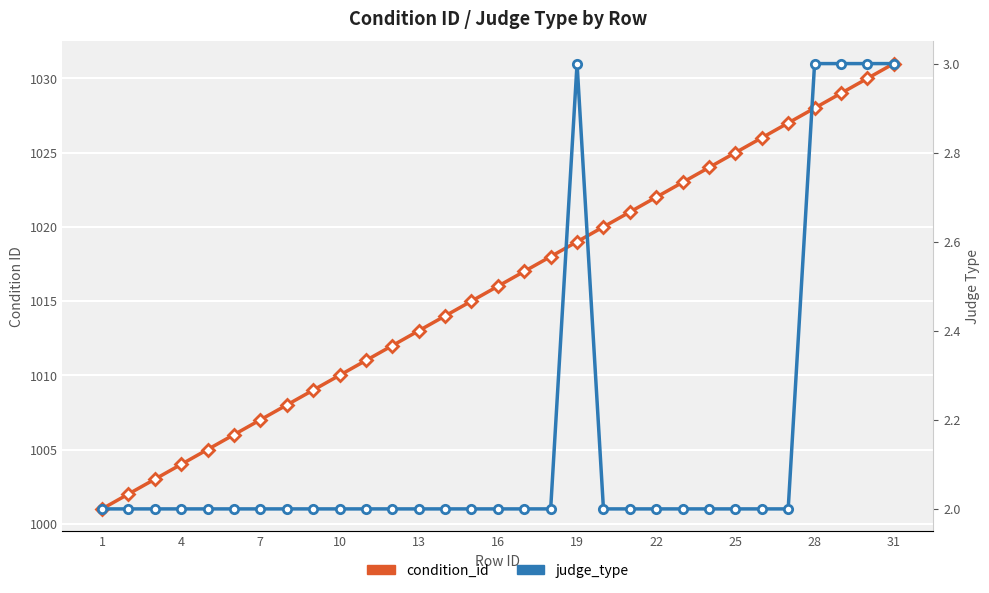

True or false: condition_id and judge_type cross at least once.

False